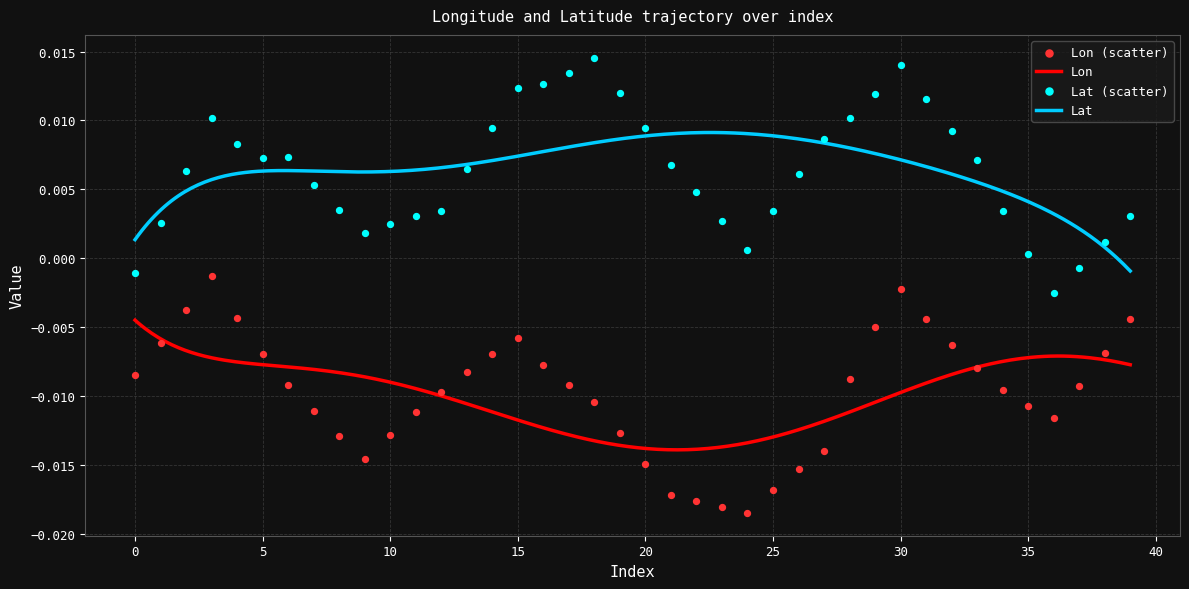

At how many categories does at least one series exceed 0?

37